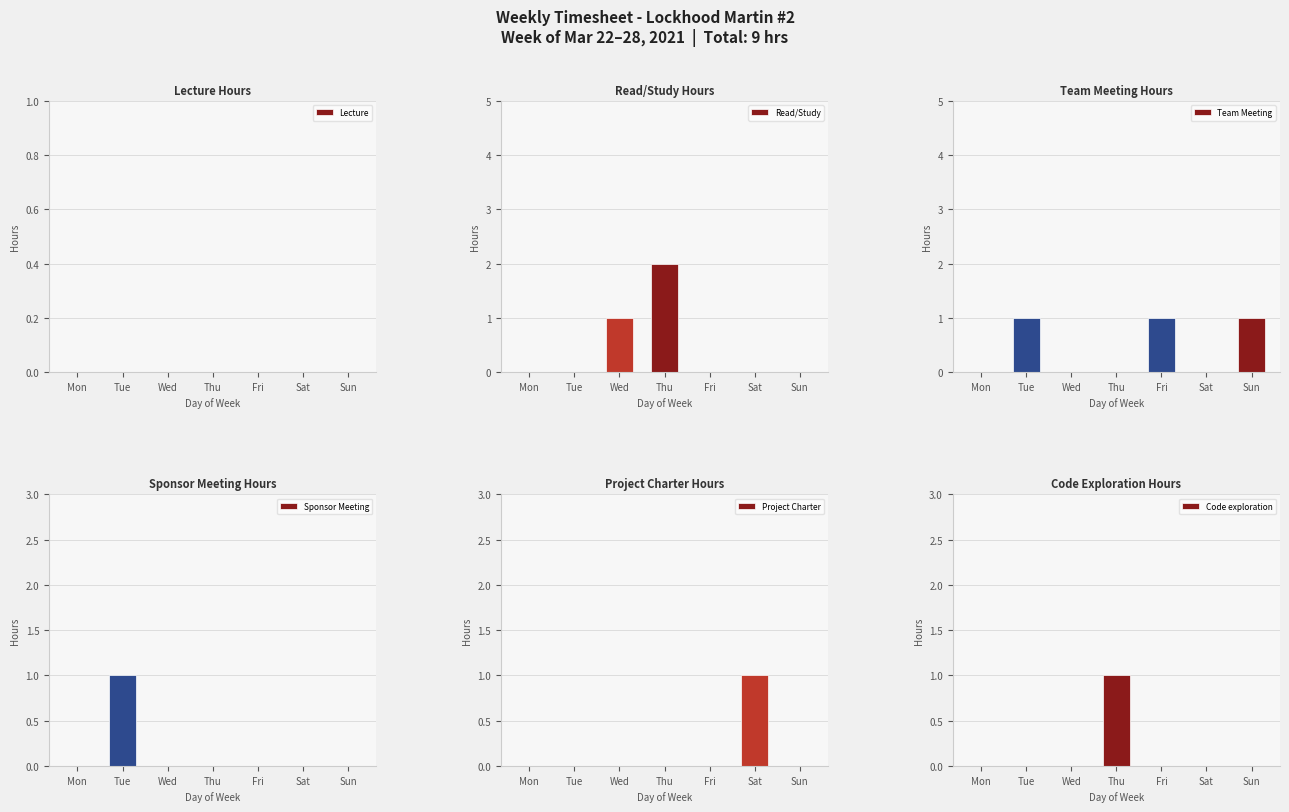

What is the maximum value for Sponsor Meeting?

1